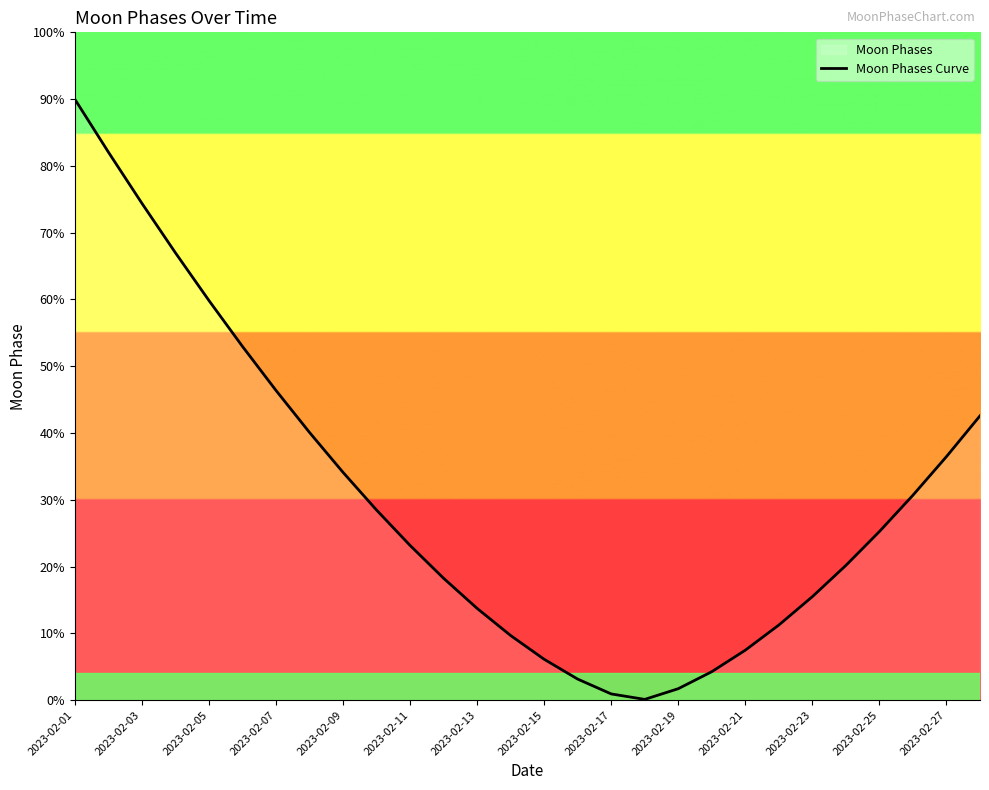

True or false: the data shows 0.6 at 2023-02-17.

False